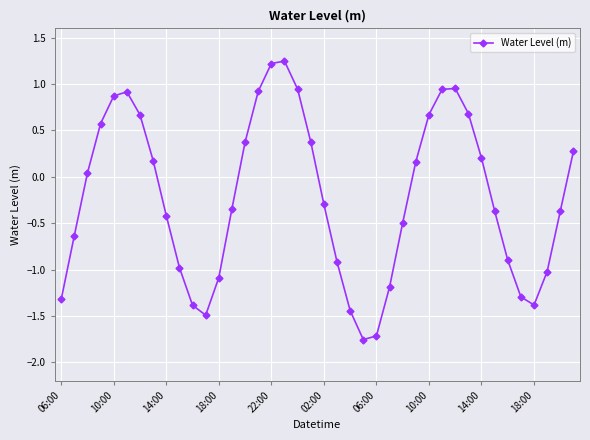

What is the difference between the maximum and minimum values?

3.0